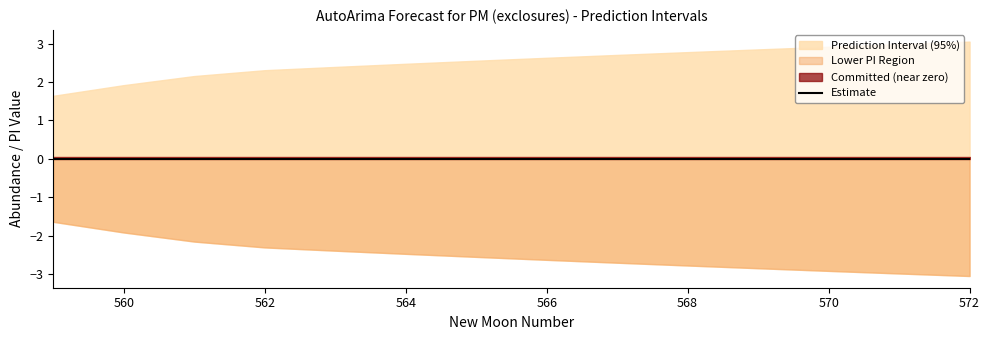

The Estimate series shows 0.0 at 560. True or false?

True